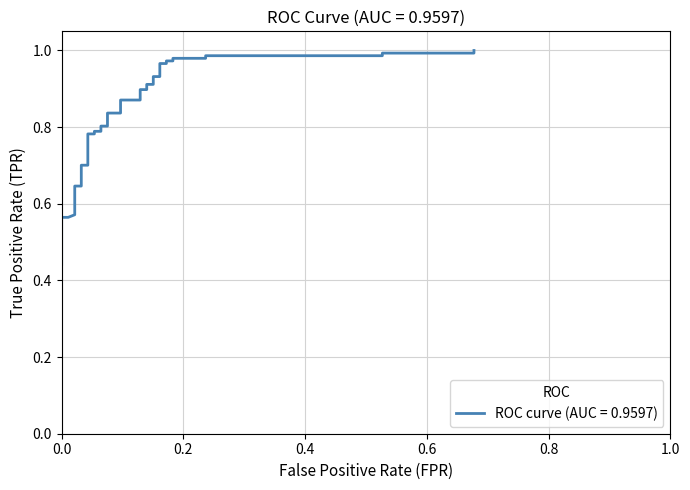

At which category does the chart reach its peak across all series?

0.6774193548387096